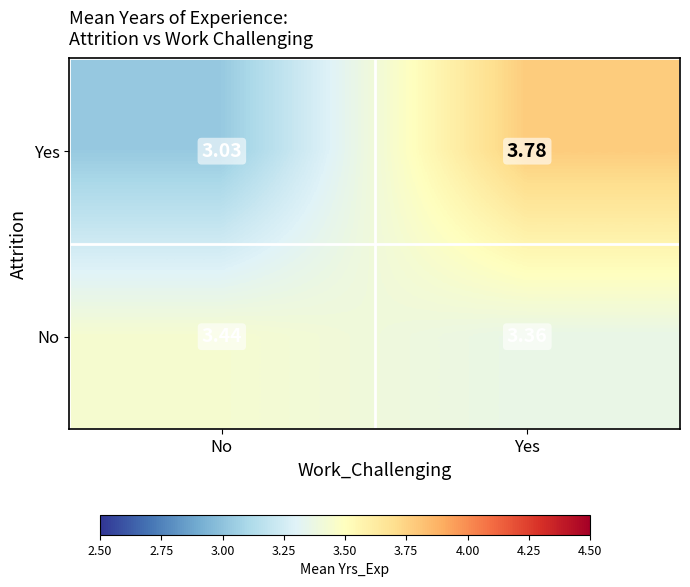

Where is No nearest to the value 3?

Yes